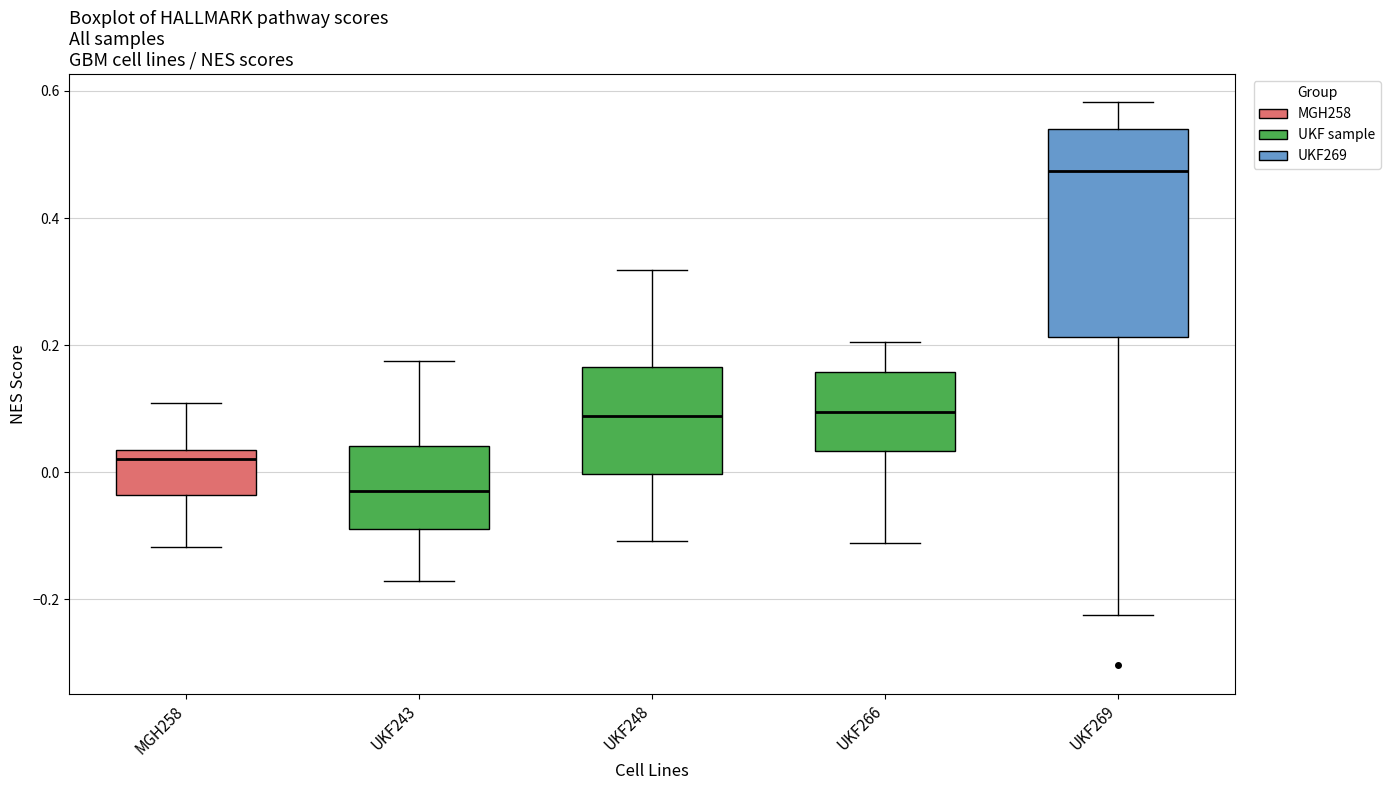

Which box has the lowest median line?

UKF243